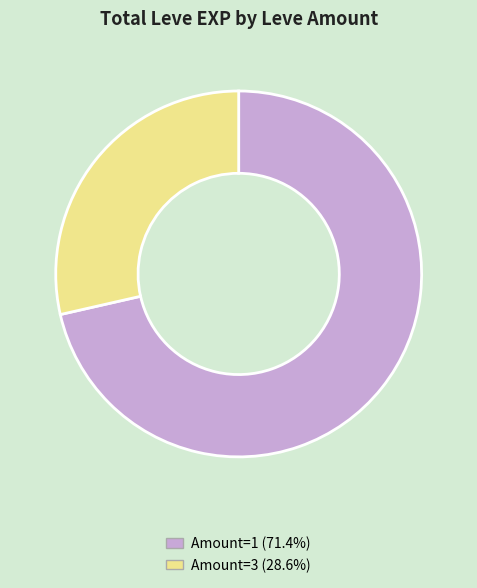

Is there any slice that represents more than half of the pie?

Yes